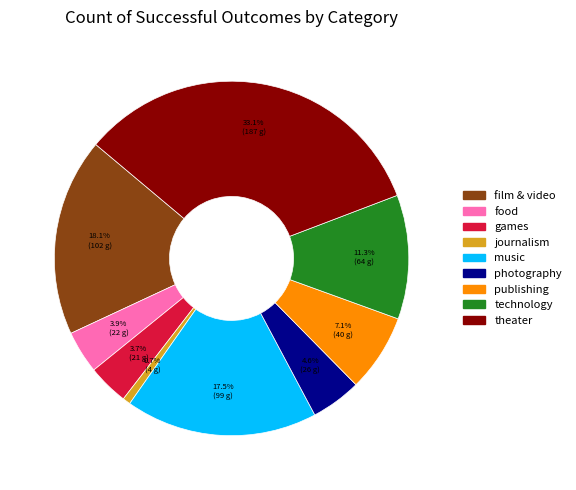

To the nearest percent, what portion does journalism represent?

1%